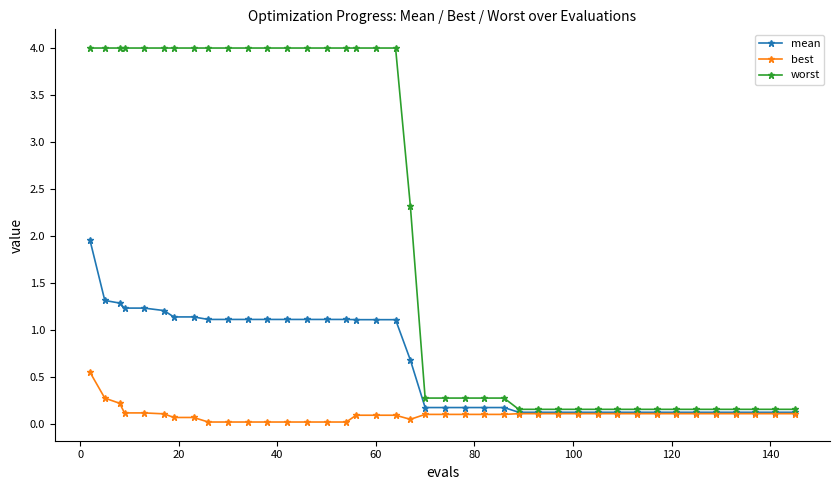

What is the lowest value of the mean series?

0.1